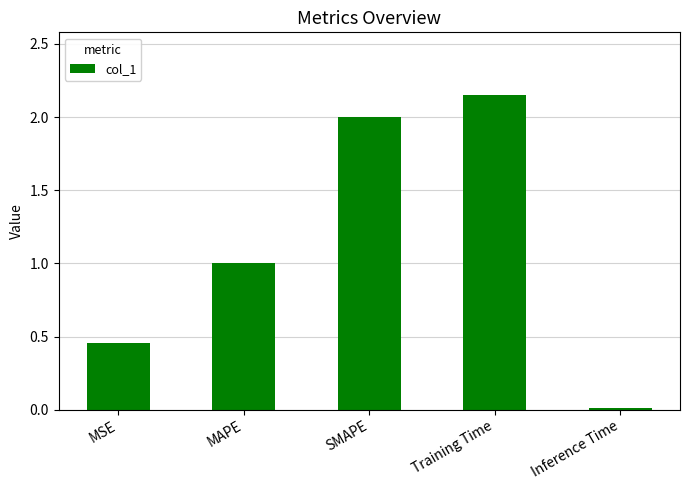

What is the difference between the second highest and second lowest values?

1.5